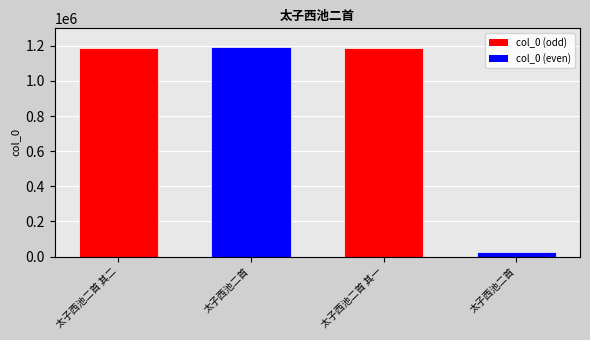

Count the number of categories in the chart.

4